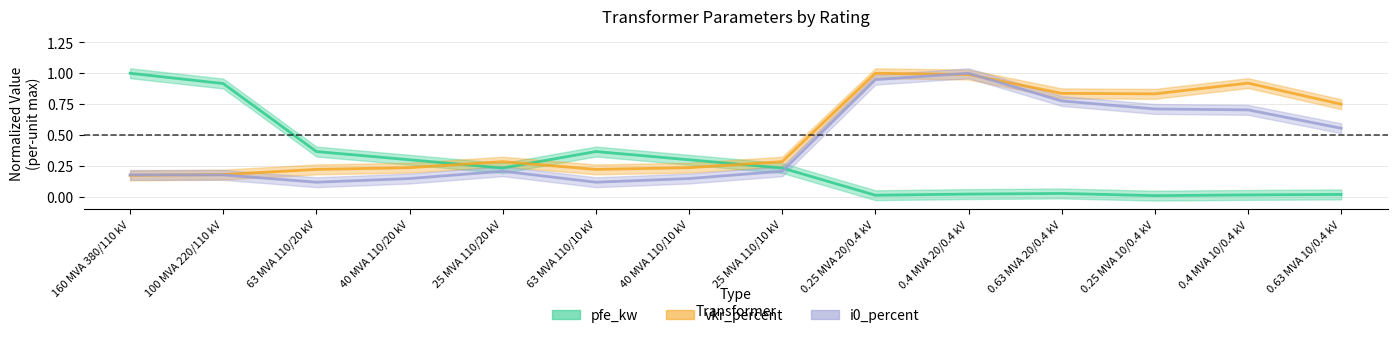

Rank the categories by pfe_kw value from highest to lowest.

160 MVA 380/110 kV, 100 MVA 220/110 kV, 63 MVA 110/20 kV, 63 MVA 110/10 kV, 40 MVA 110/20 kV, 40 MVA 110/10 kV, 25 MVA 110/20 kV, 25 MVA 110/10 kV, 0.63 MVA 20/0.4 kV, 0.4 MVA 20/0.4 kV, 0.63 MVA 10/0.4 kV, 0.4 MVA 10/0.4 kV, 0.25 MVA 20/0.4 kV, 0.25 MVA 10/0.4 kV